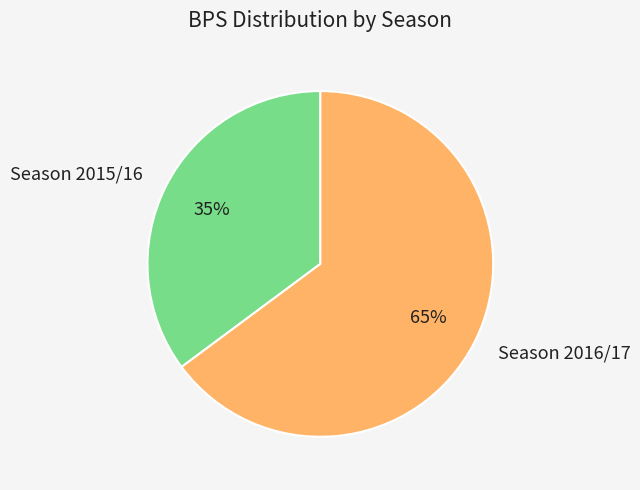

The Season 2016/17 slice represents 65% of the pie. True or false?

True